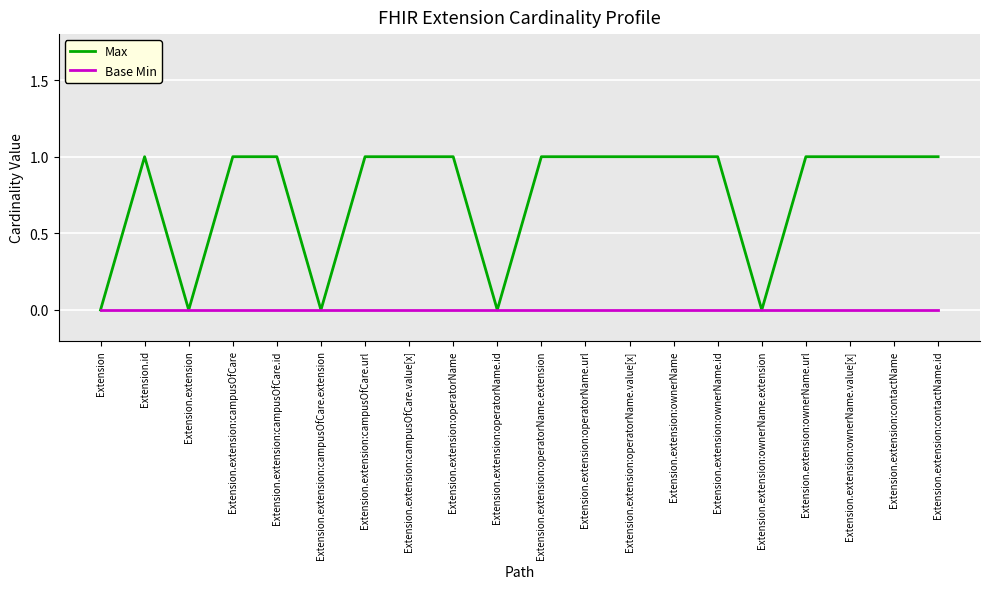

Count the number of categories in the chart.

20